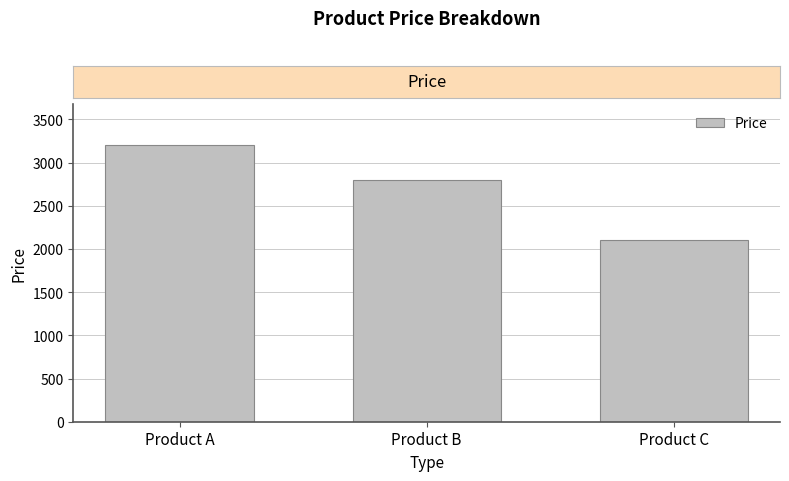

Rank the categories by value from highest to lowest.

Product A, Product B, Product C